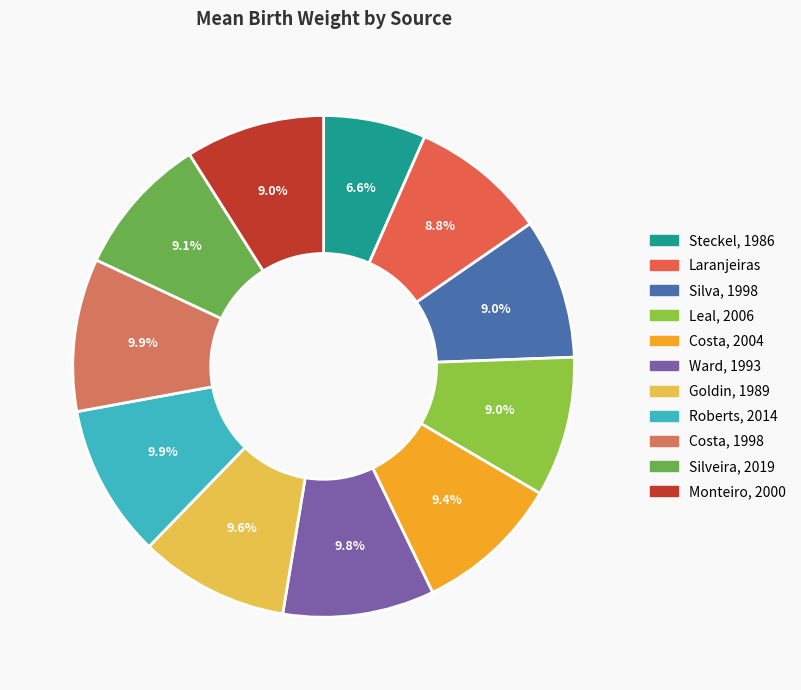

To the nearest percent, what percentage of the pie is Laranjeiras?

9%